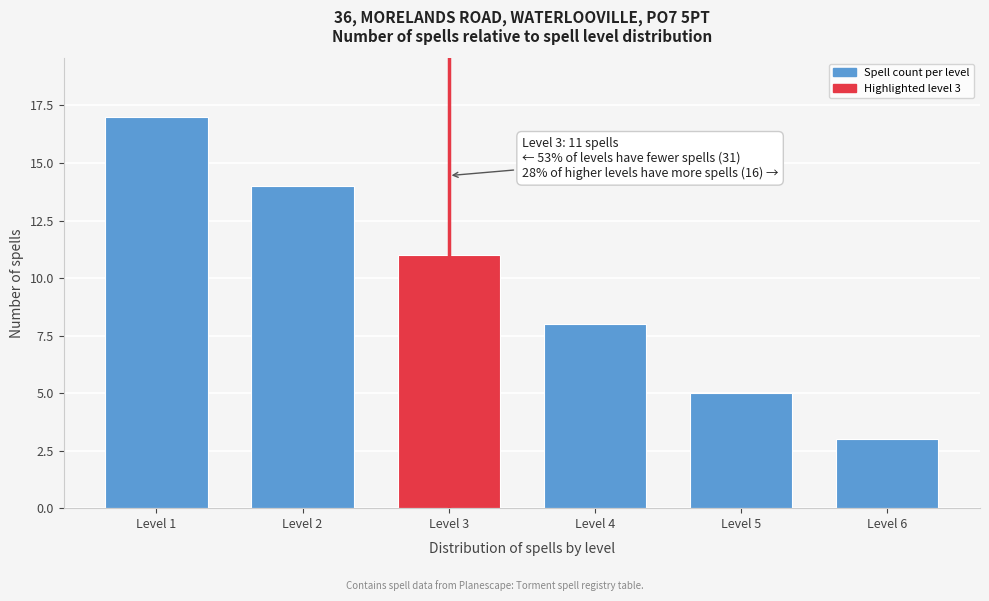

Reading left to right, list all the values displayed in this chart.

Level 1=17	Level 2=14	Level 3=11	Level 4=8	Level 5=5	Level 6=3